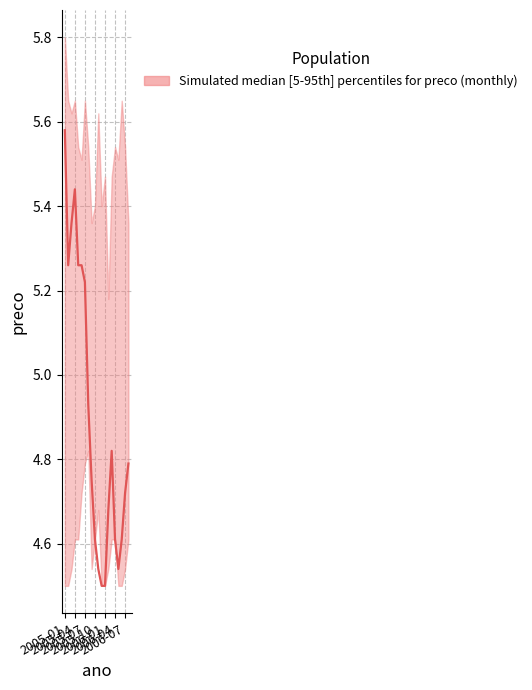

The chart shows a value of 4.8 at 8. True or false?

True